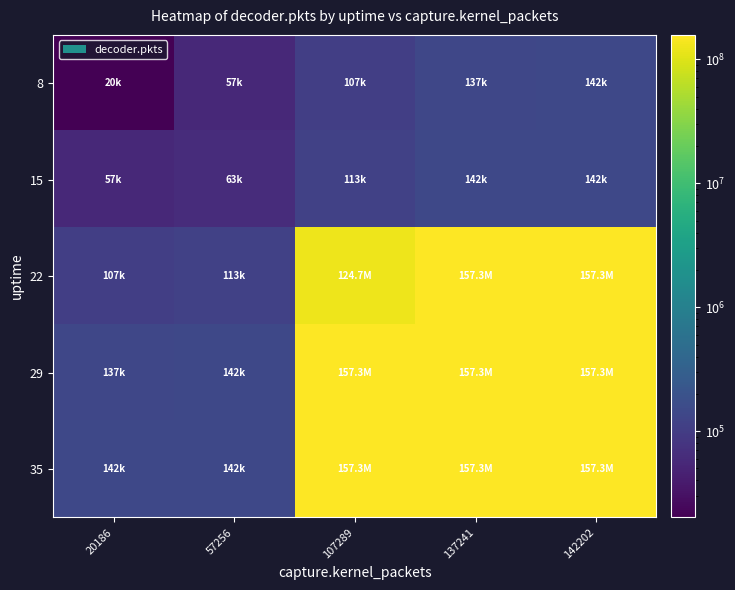

How many distinct data groups are displayed?

5